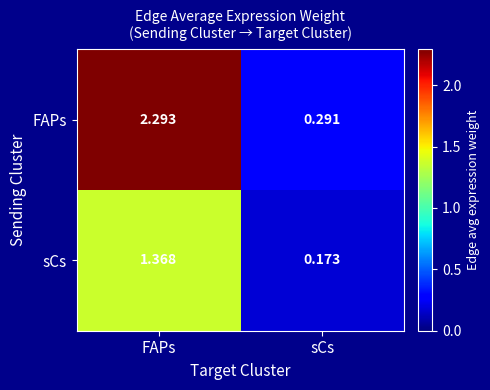

Between FAPs and sCs, which series saw the biggest shift?

FAPs